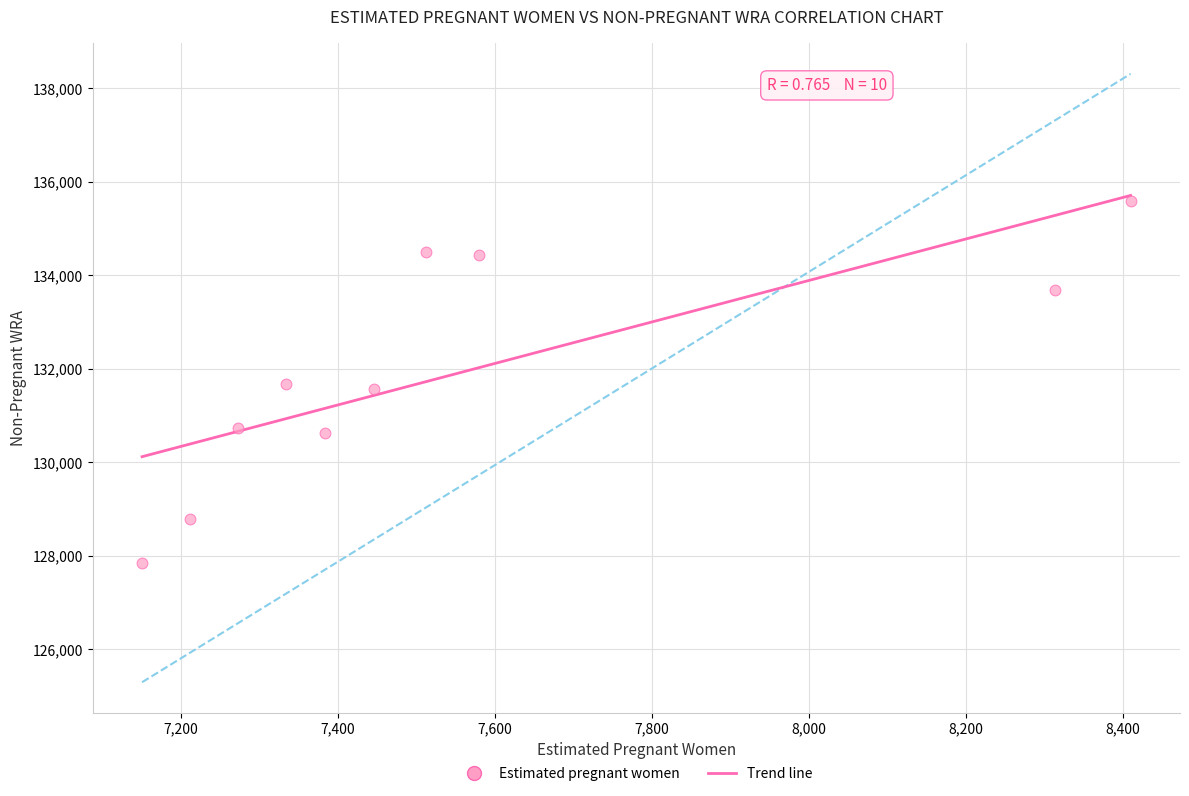

What is the range of X values (max minus min)?

1259.5